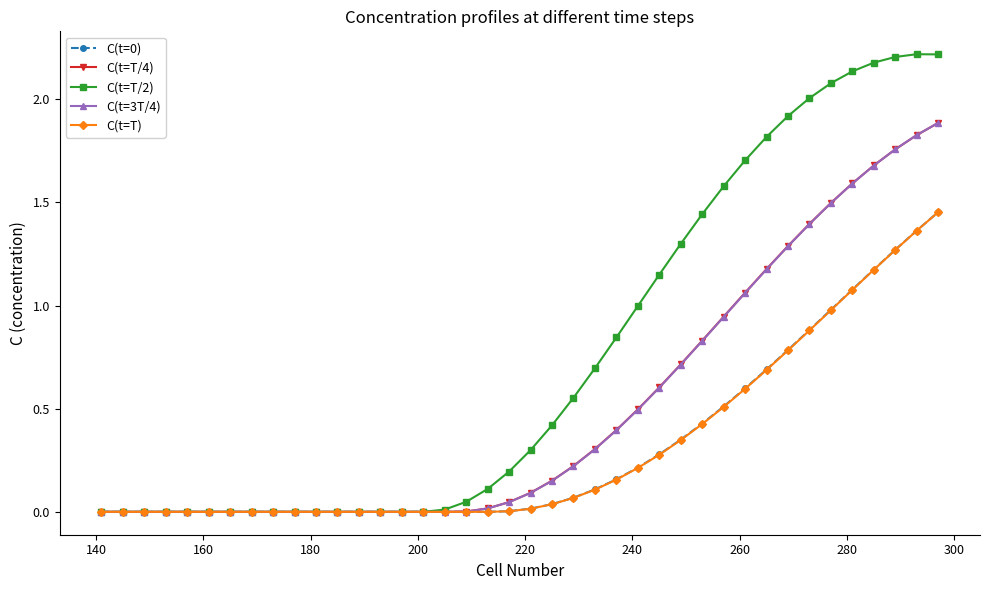

What is the sum of all C(t=T/4) values?

20.0